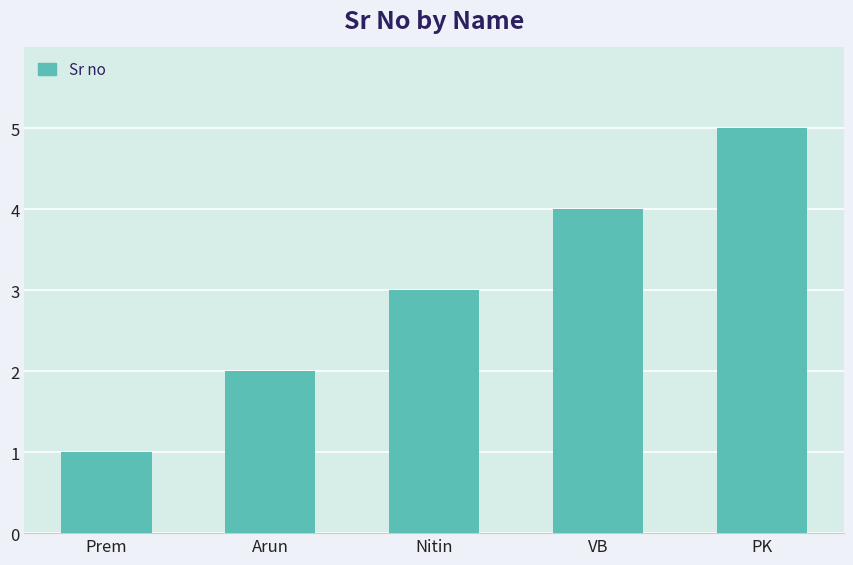

What is the change in value from Prem to PK?

+4